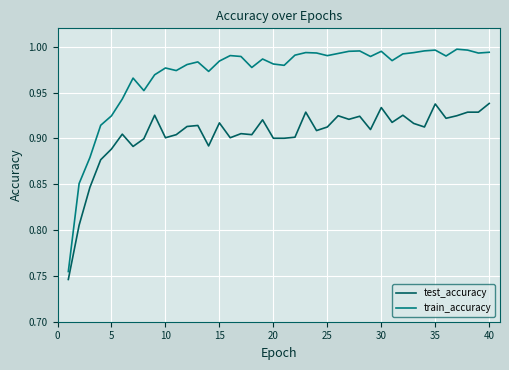

Which series has the largest total across all categories?

train_accuracy